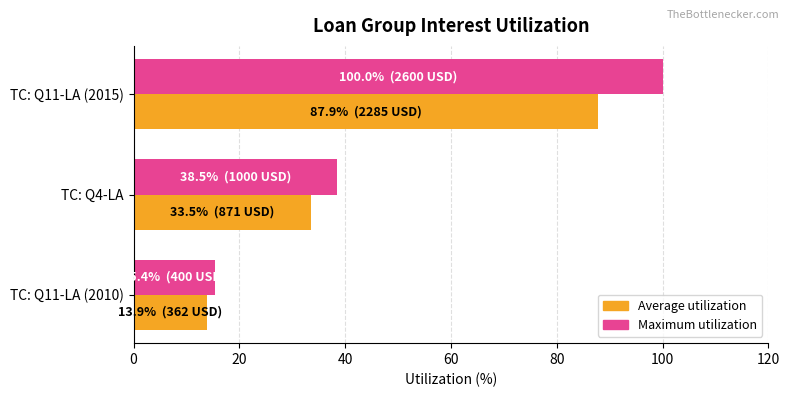

Rank the series by their average value, from highest to lowest.

Maximum utilization, Average utilization